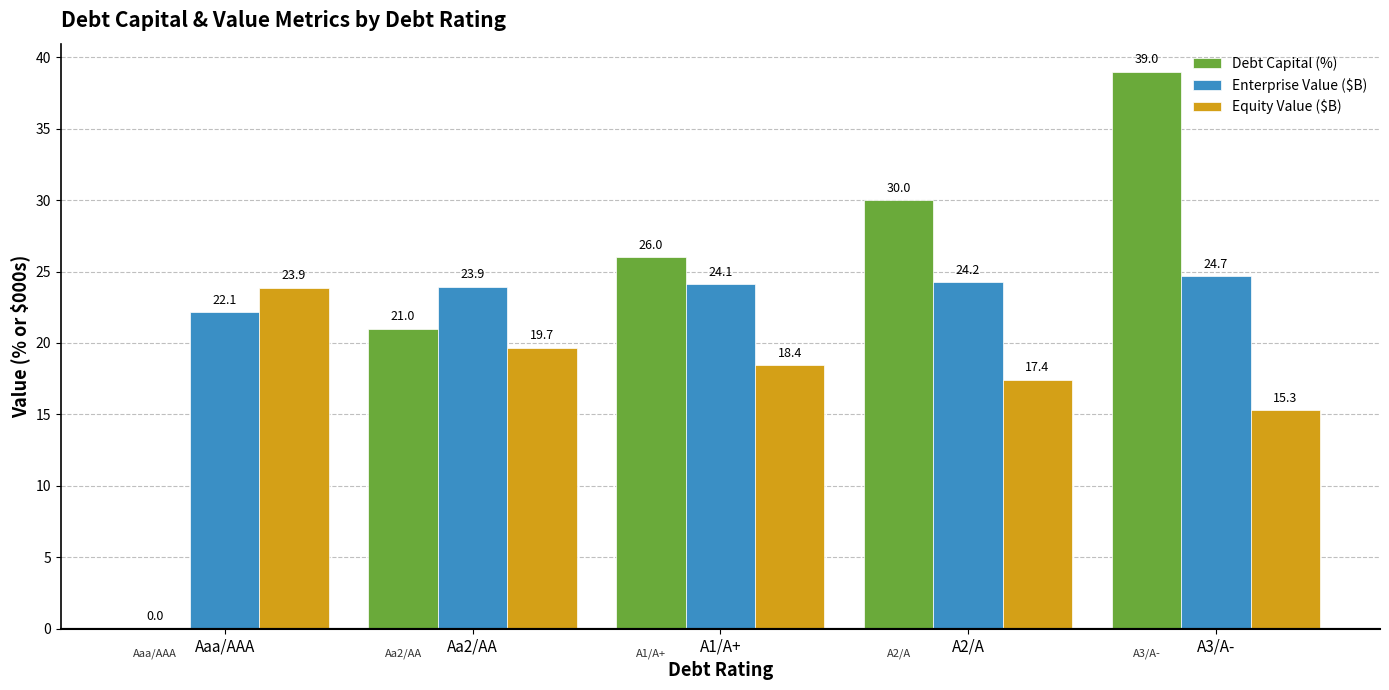

What is the sum of the Debt Capital (%) values at Aa2/AA and A1/A+?

47.0